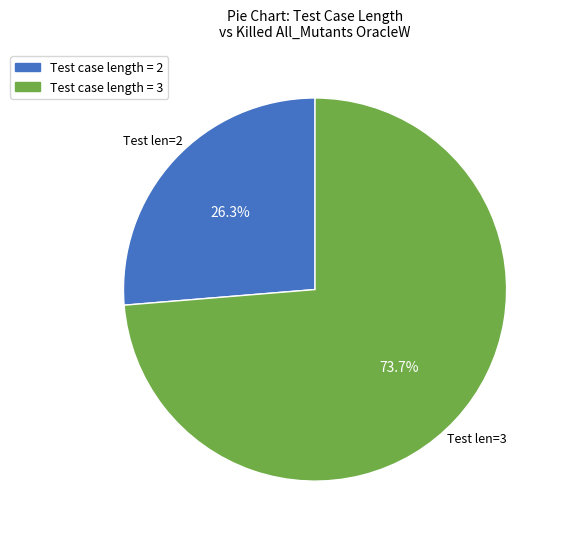

Does any single category account for the majority?

Yes